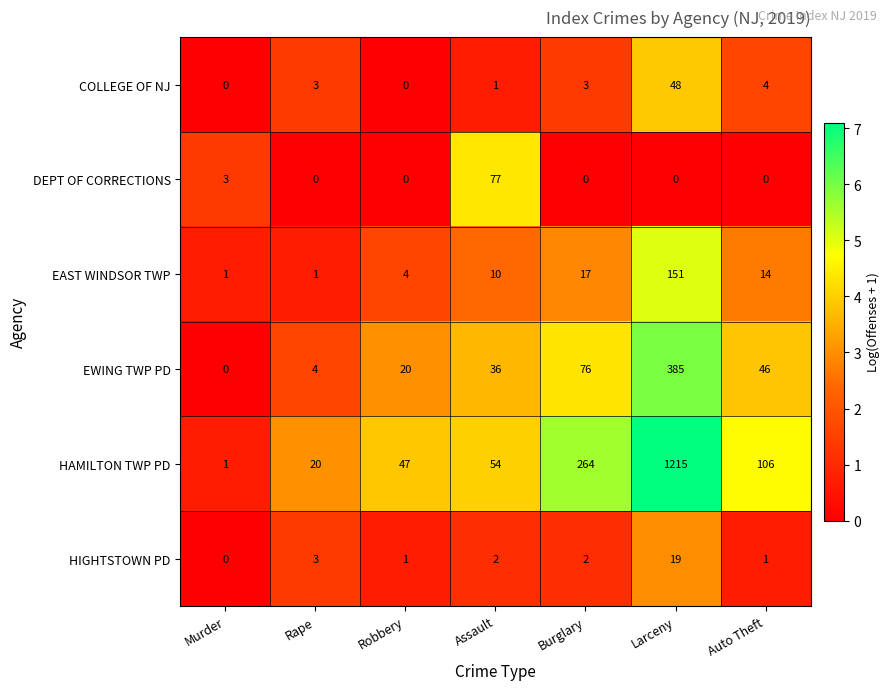

What is the sum of the COLLEGE OF NJ values at Auto Theft and Larceny?

52